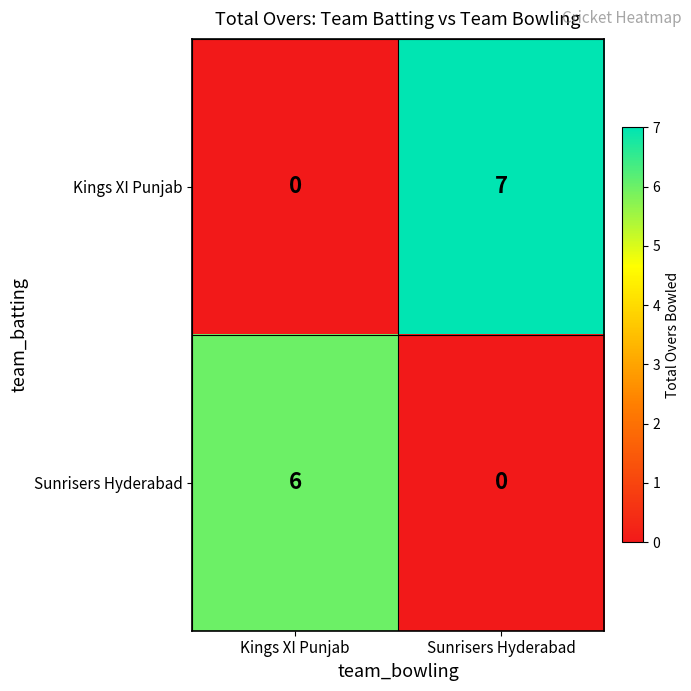

What is the approximate value of Kings XI Punjab at Sunrisers Hyderabad?

7